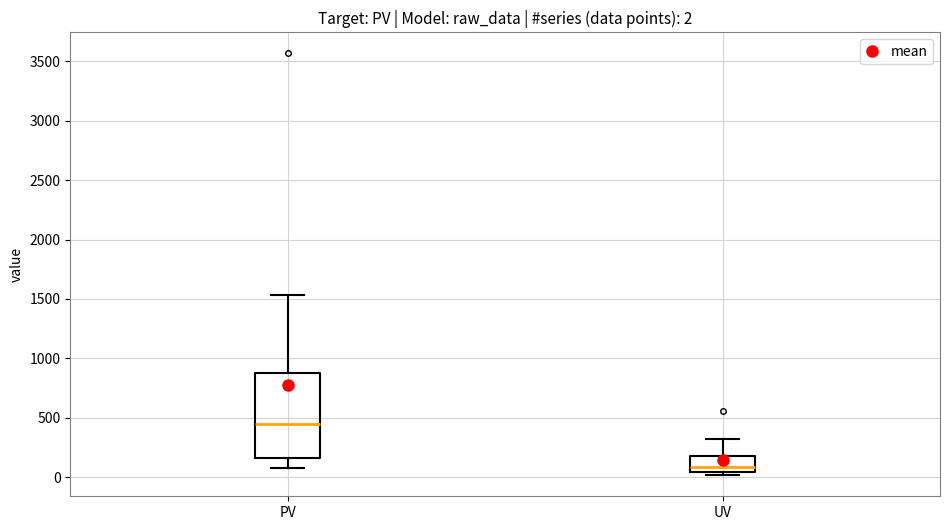

Which box is the tallest, from its lower edge to its upper edge?

PV